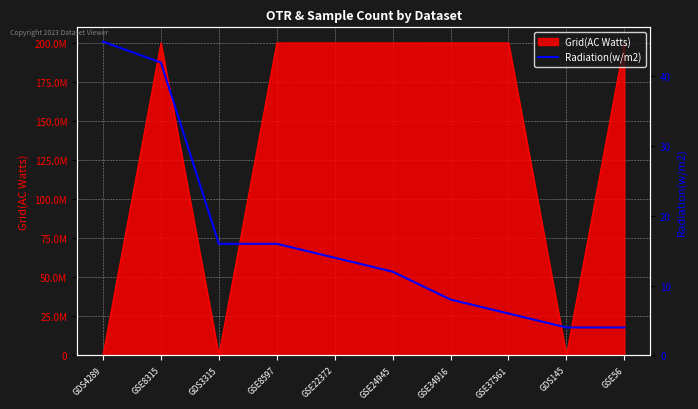

How many lines are shown in the chart?

1